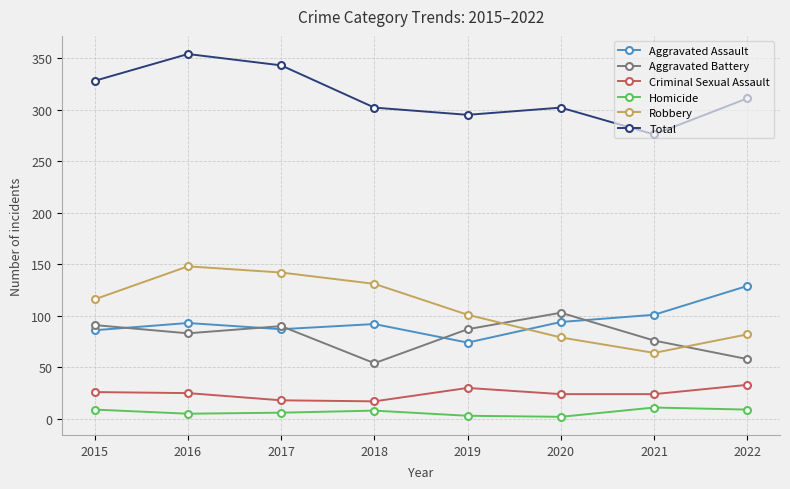

At which label does Aggravated Assault reach its peak?

2022